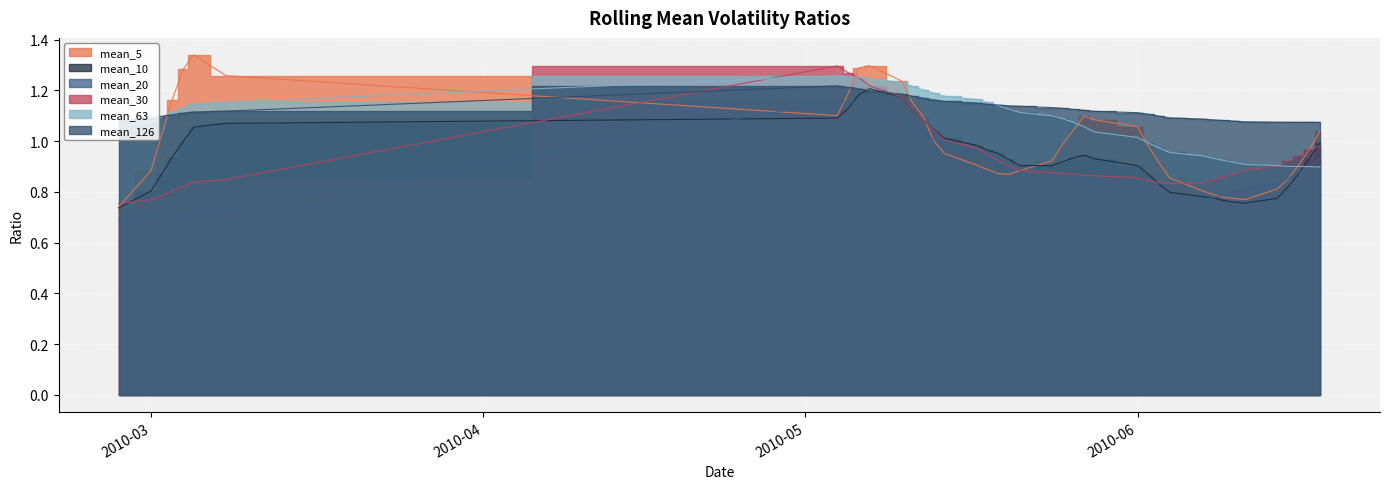

Which series changed the most between 2010-03-05 and 2010-06-15?

mean_5